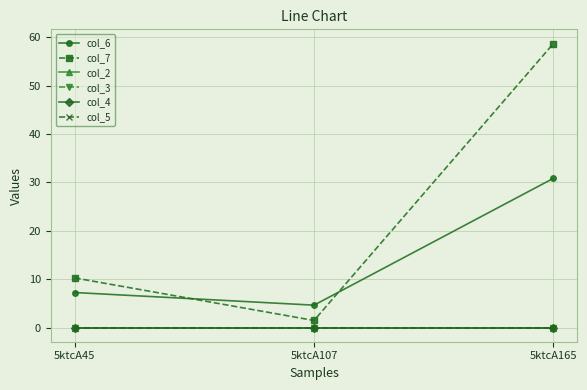

Which category has the lowest value across all series?

5ktcA45